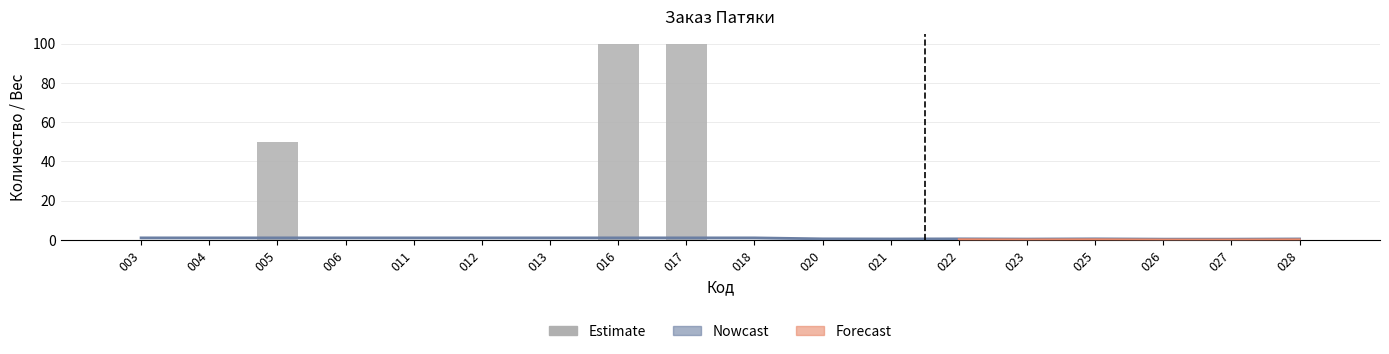

True or false: Заказ has a value of 30.6 at 020.

False